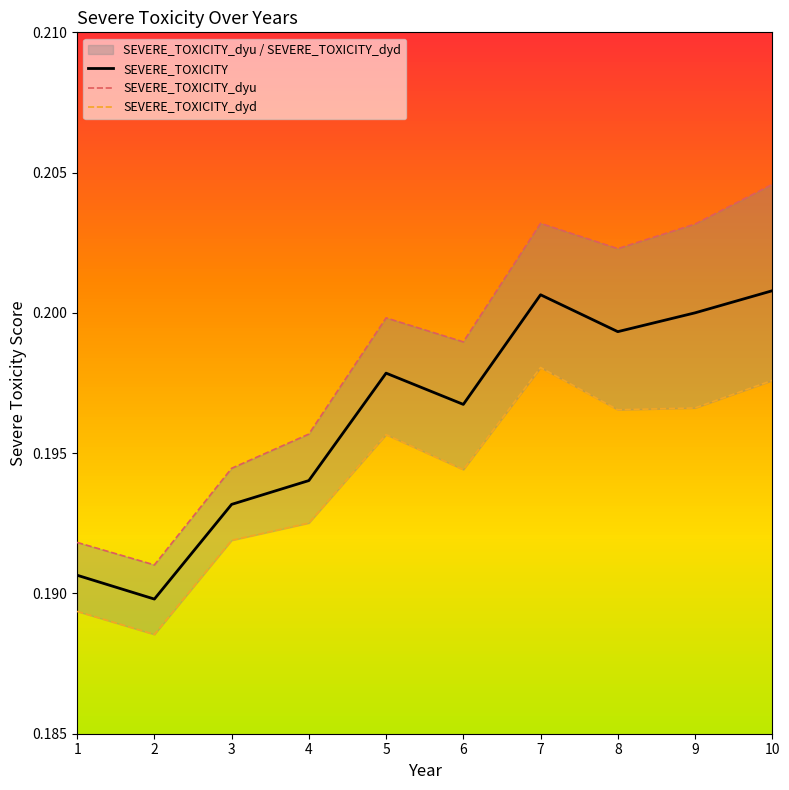

Between 7 and 10, which series saw the biggest shift?

SEVERE_TOXICITY_dyu